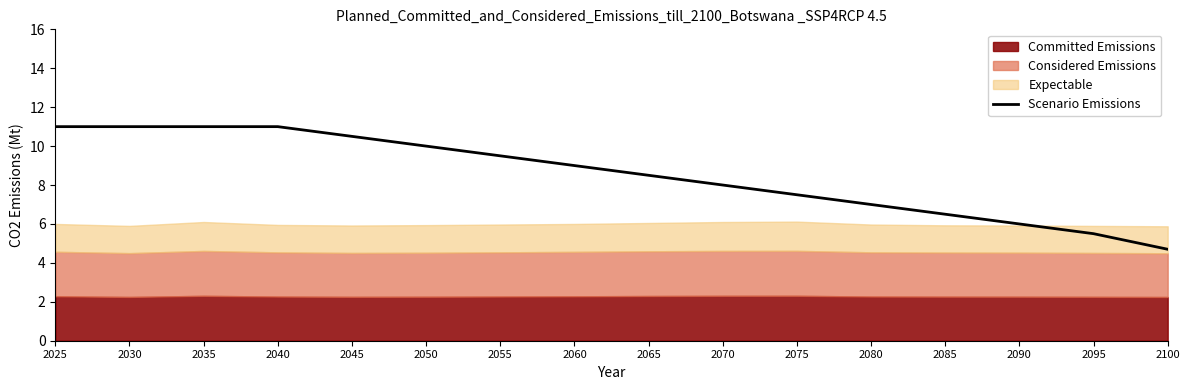

Rank the categories by value from highest to lowest.

2025, 2030, 2035, 2040, 2045, 2050, 2055, 2060, 2065, 2070, 2075, 2080, 2085, 2090, 2095, 2100